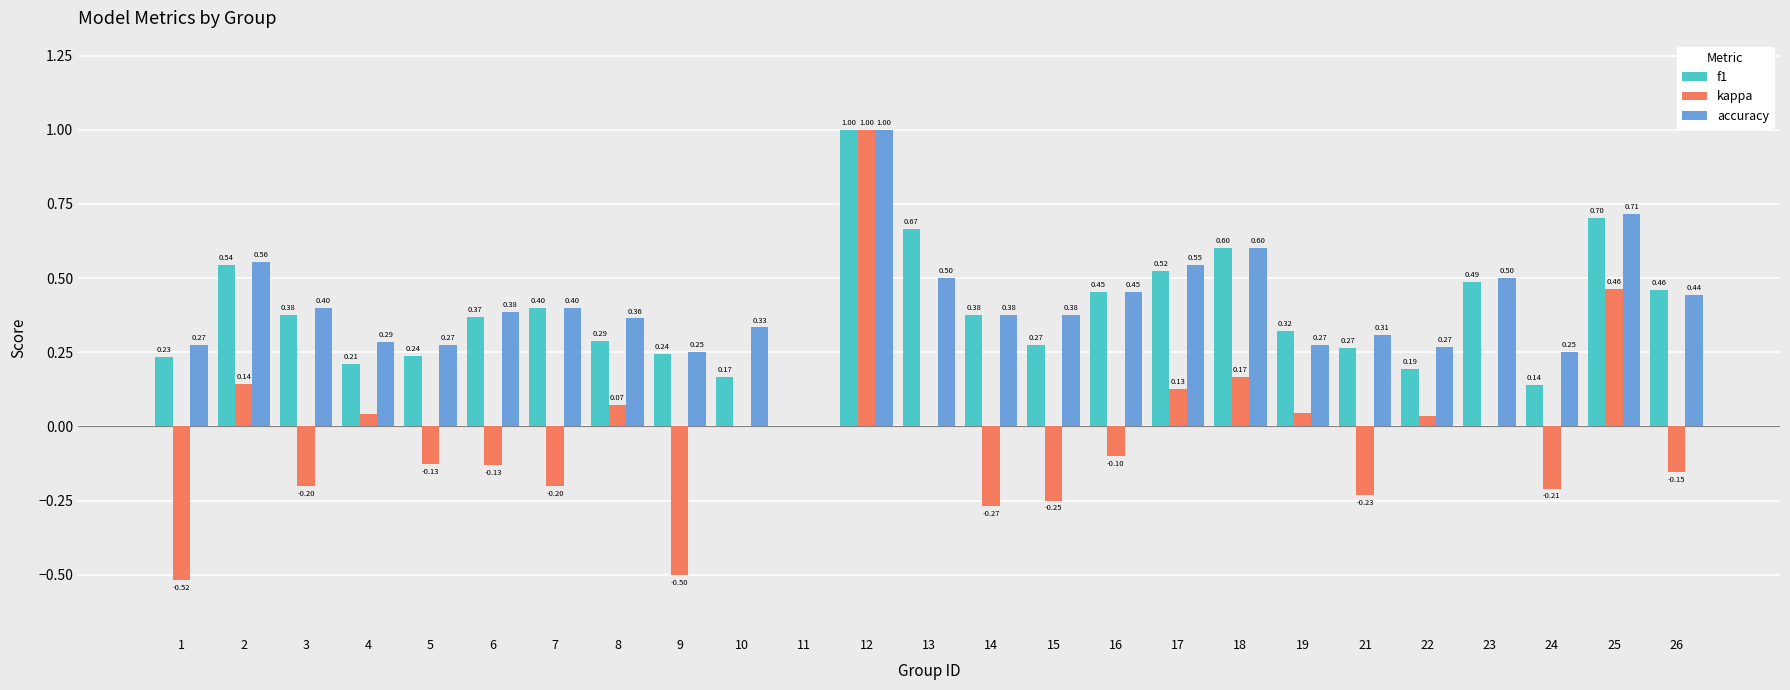

What is the total value across all series at 14?

0.5